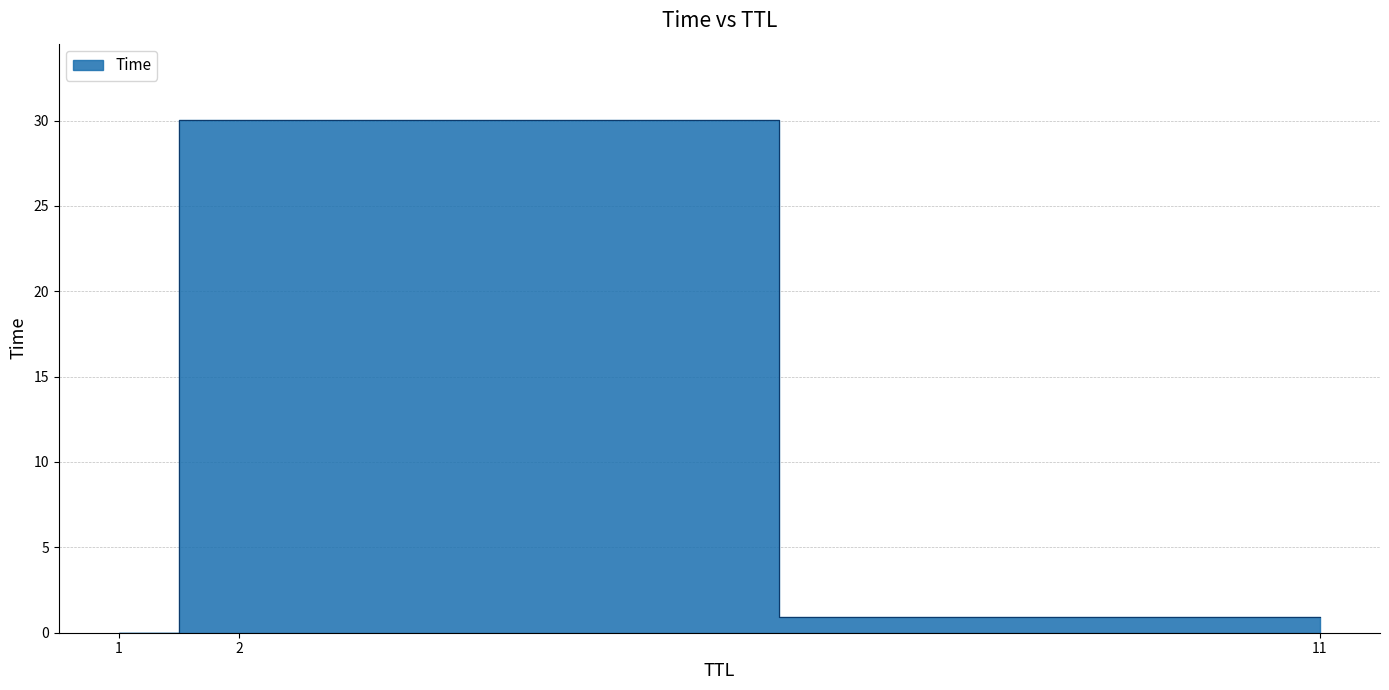

What is the difference between the values at 2 and 1?

30.0